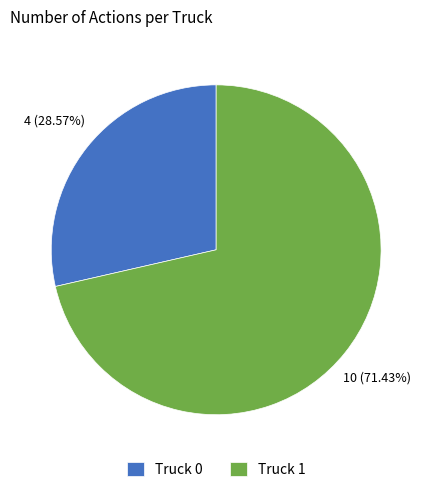

To the nearest percent, what percentage of the pie is Truck 0?

29%